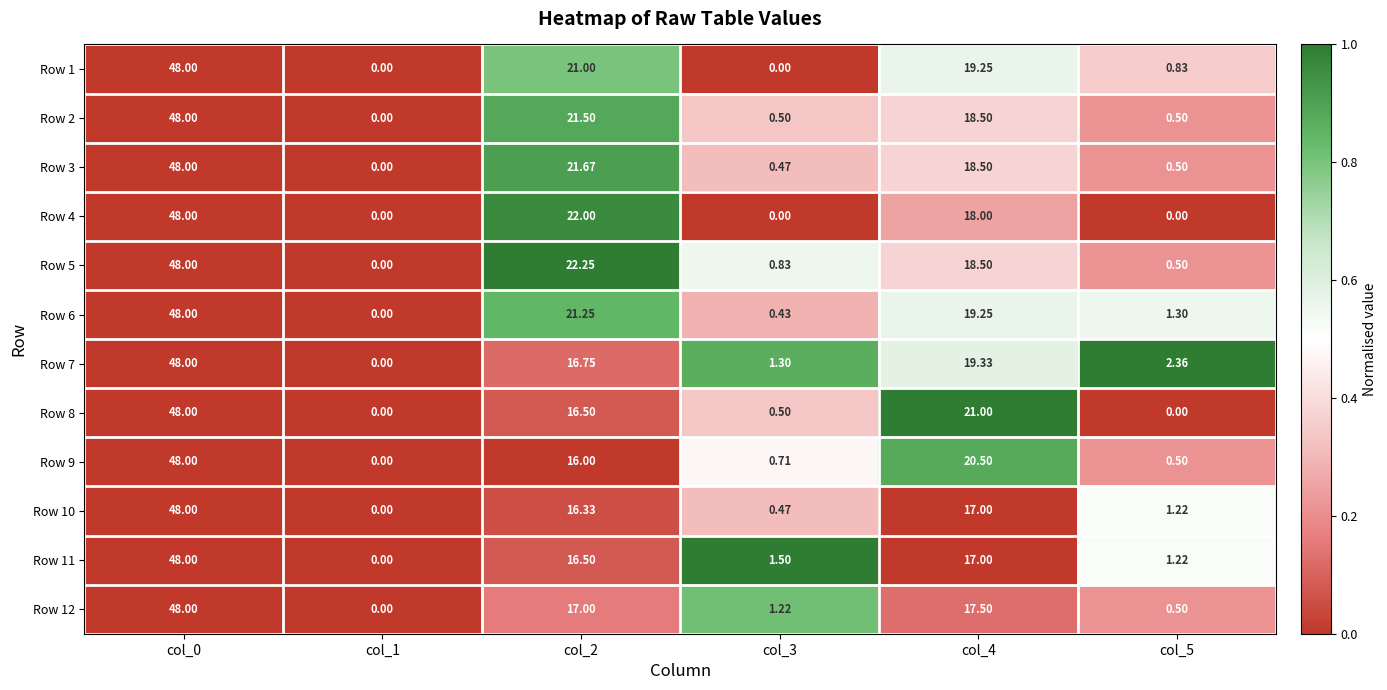

How many data points does each series have?

6